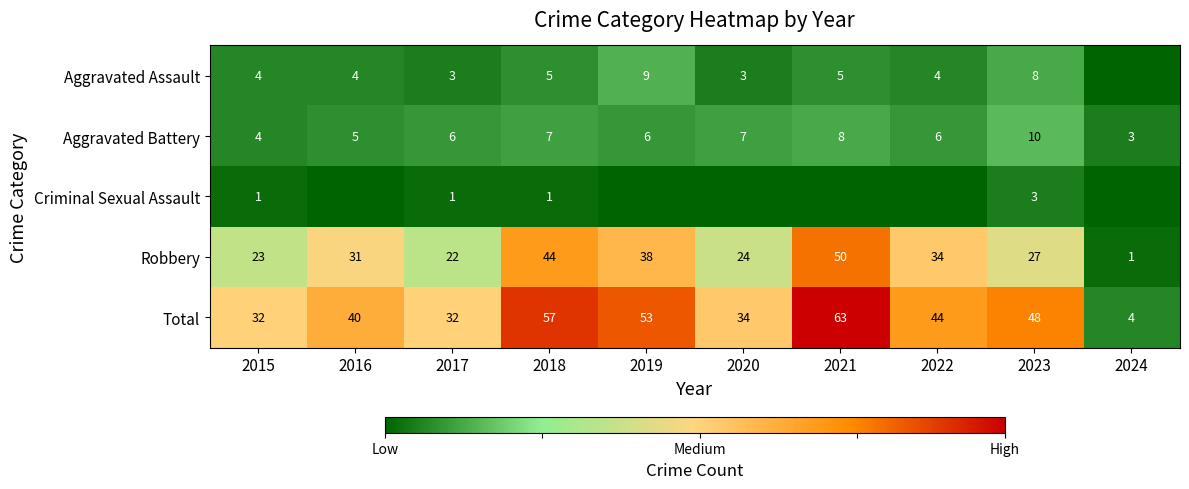

What is the maximum value for Aggravated Battery?

10